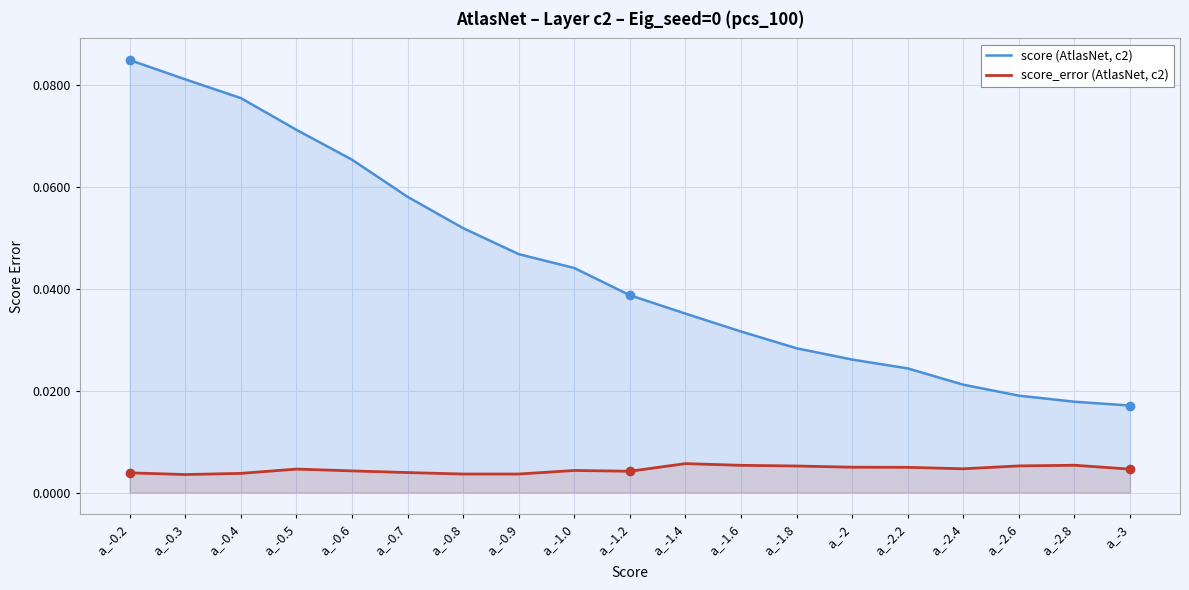

True or false: score (AtlasNet, c2) has a value of 0.0 at a_-0.9.

False